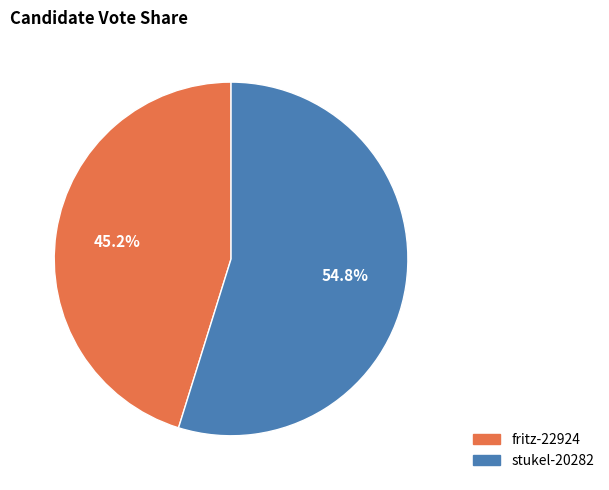

Which has a higher value, stukel-20282 or fritz-22924?

stukel-20282